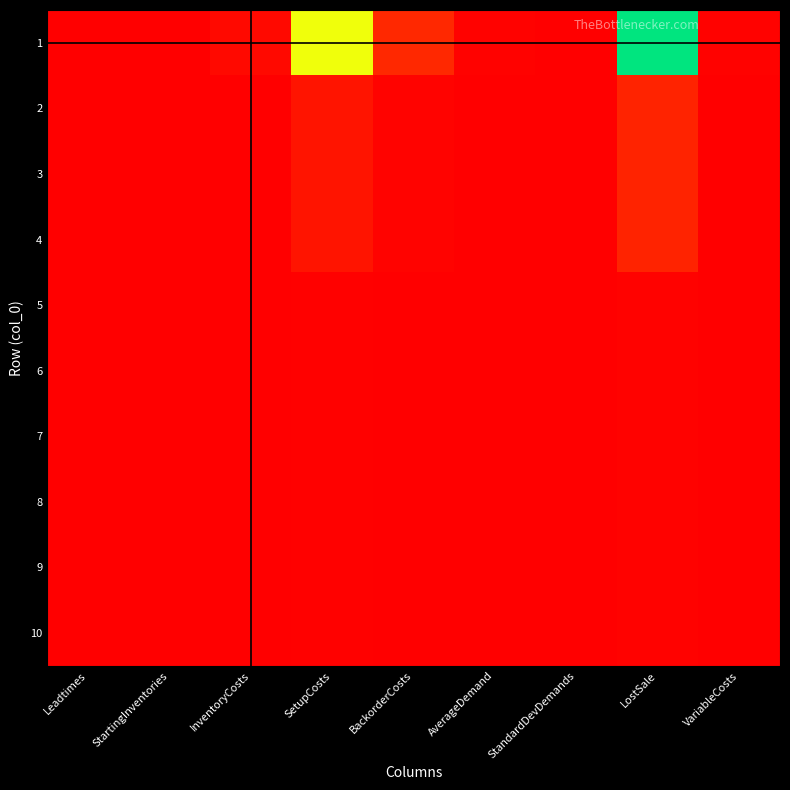

What is the total value across all series at BackorderCosts?

0.1